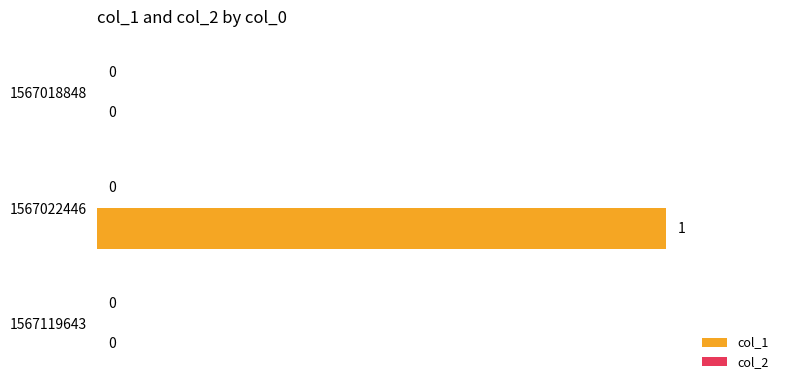

Which has a higher value, 1567022446 or 1567018848?

1567022446